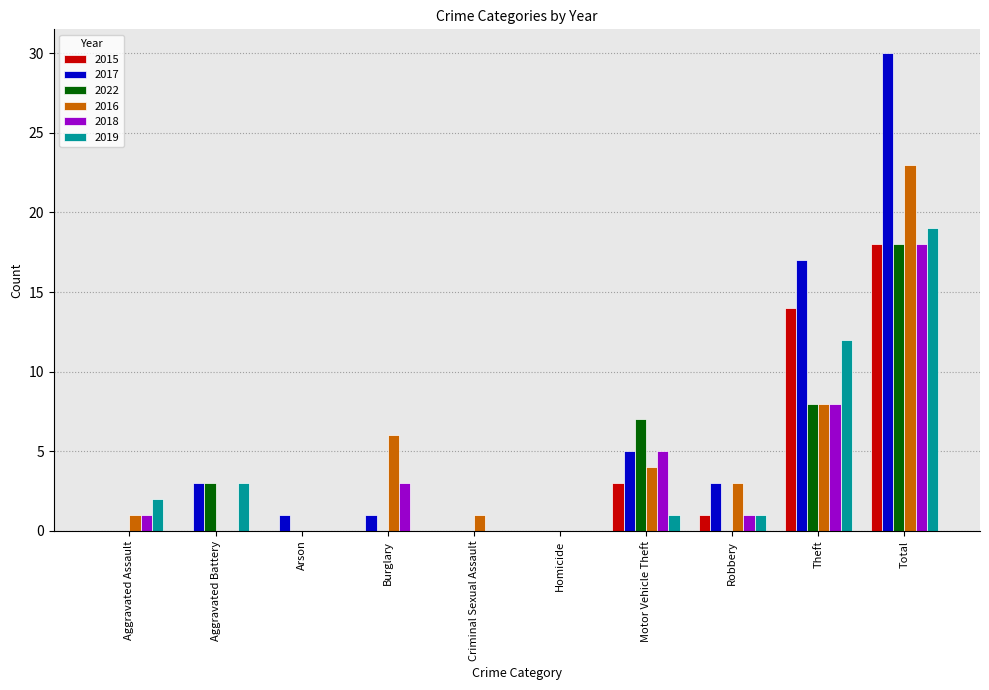

Which label corresponds to the largest value in the chart?

Total